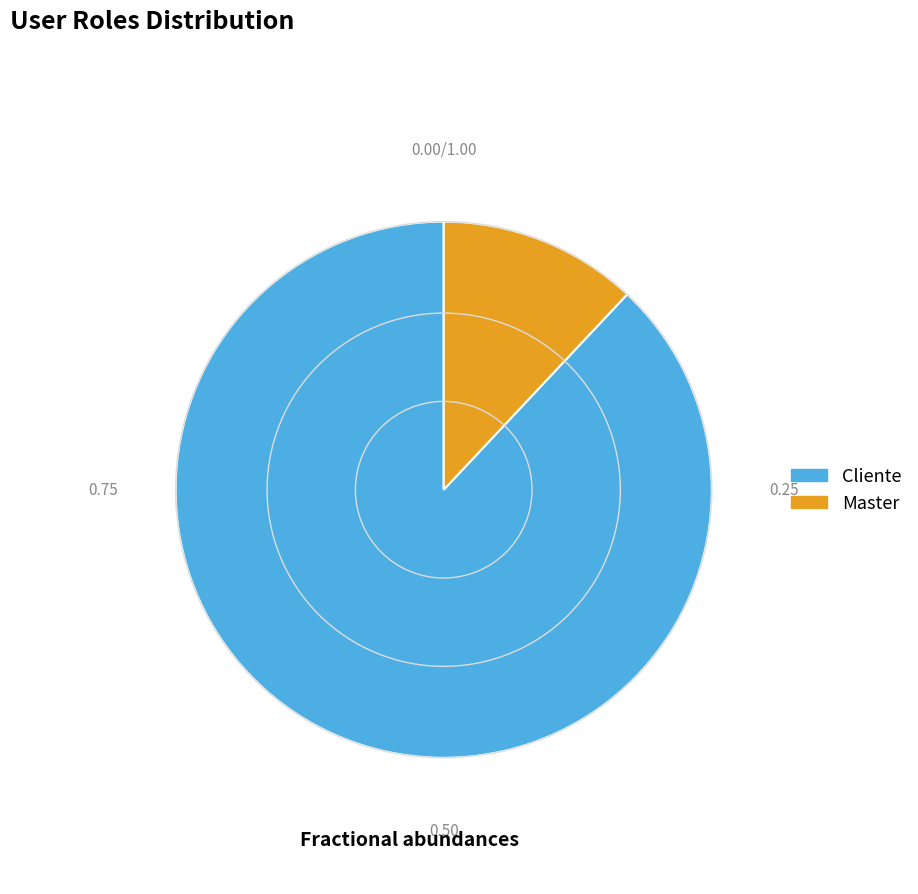

Which slice is the largest?

Cliente